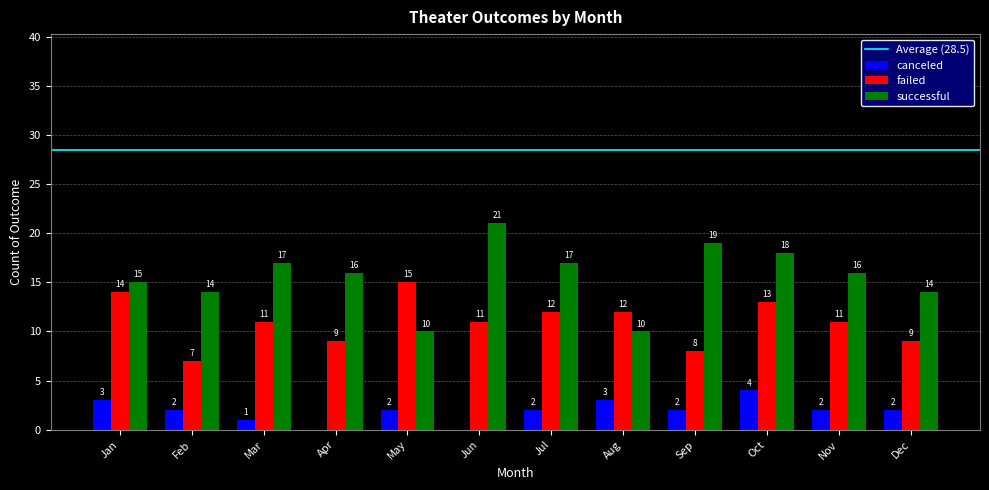

The value of successful at Feb is 22. True or false?

False